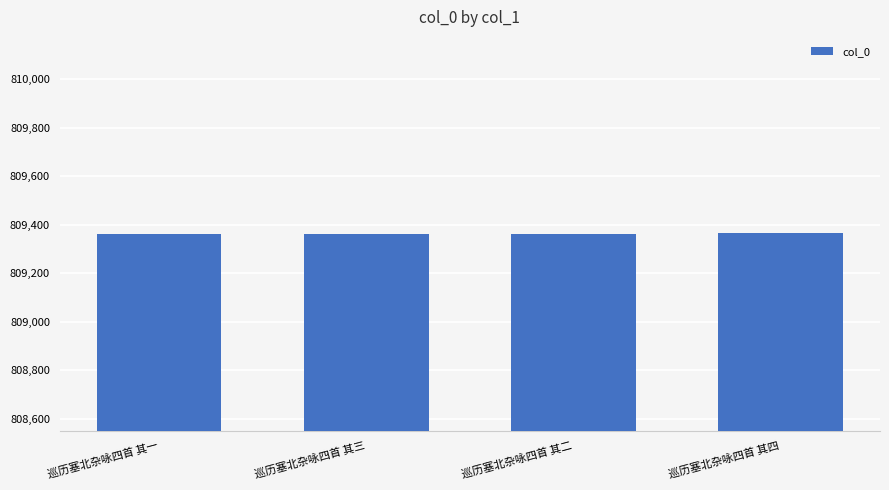

Read the value at 巡历塞北杂咏四首 其四.

809364